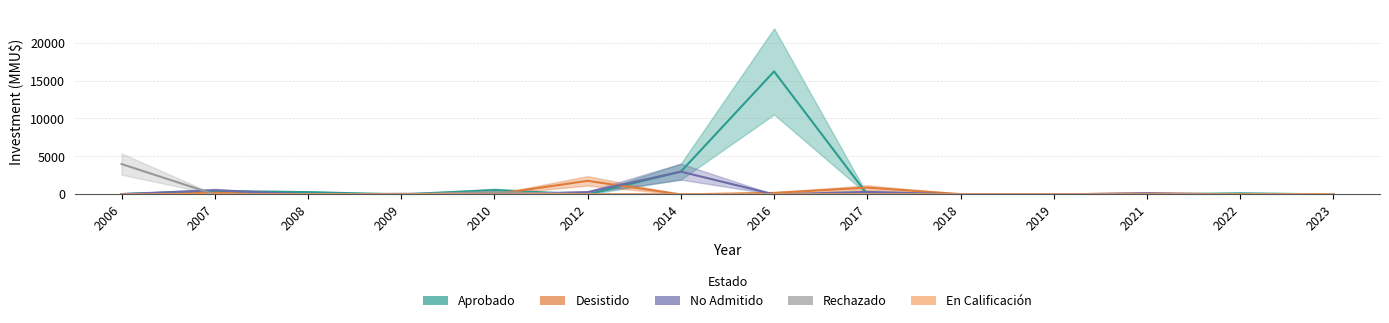

How many values in Aprobado are above zero?

8